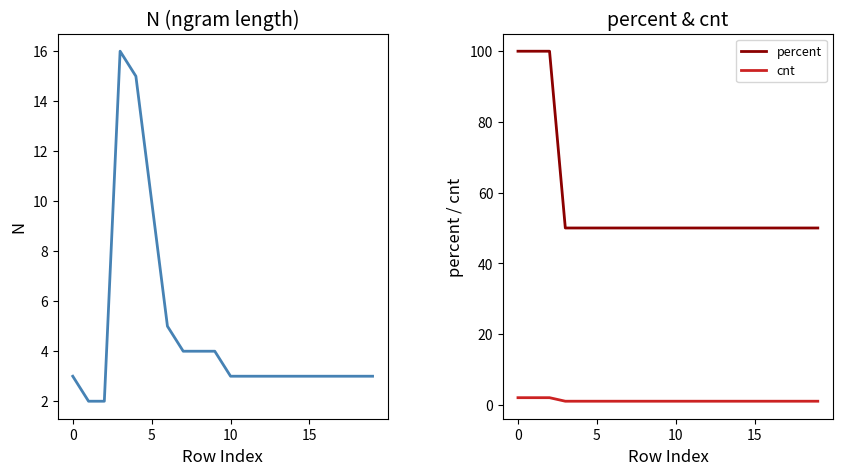

The value of N at 15 is 5. True or false?

False